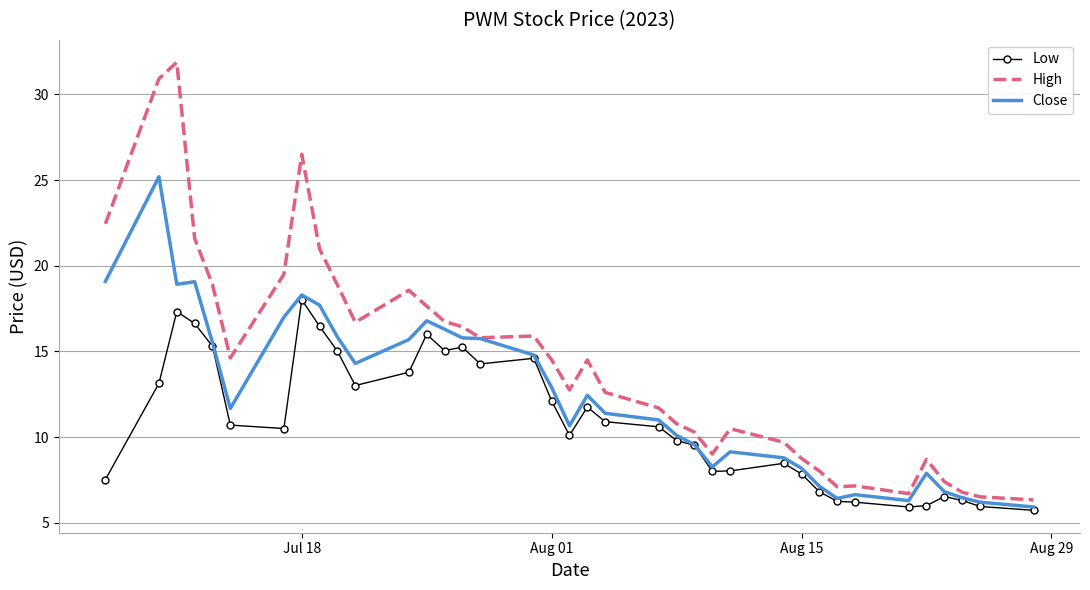

True or false: Low and High intersect in this chart.

False